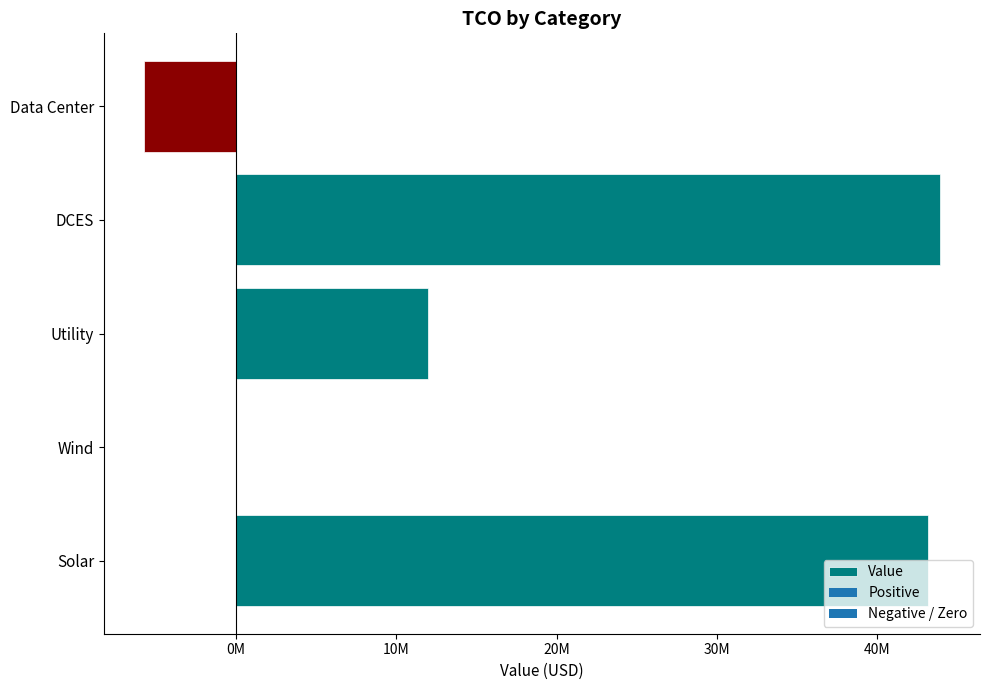

How many values are above zero?

3